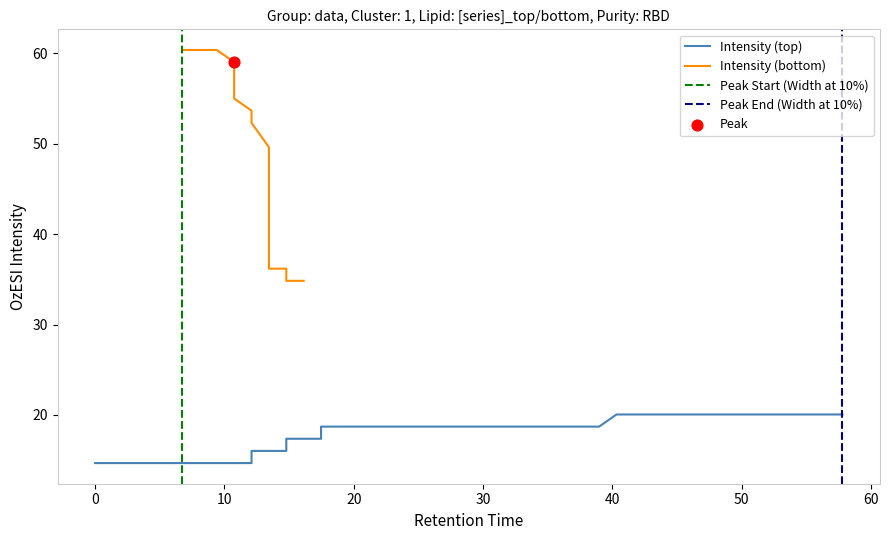

At how many categories does at least one series exceed 29?

38